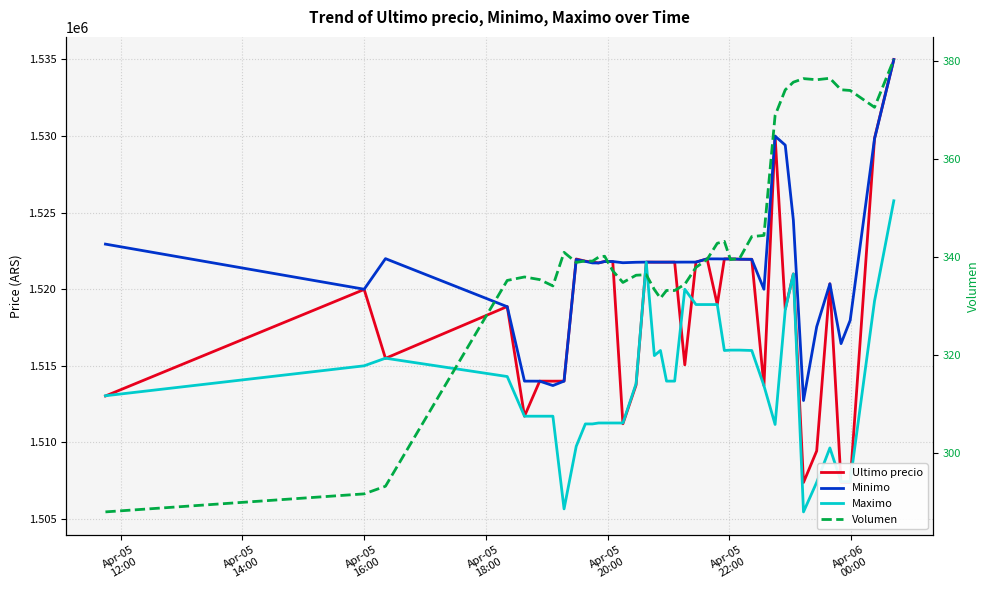

Is the value of Ultimo precio at 28 greater than the value of Maximo at 36?

Yes